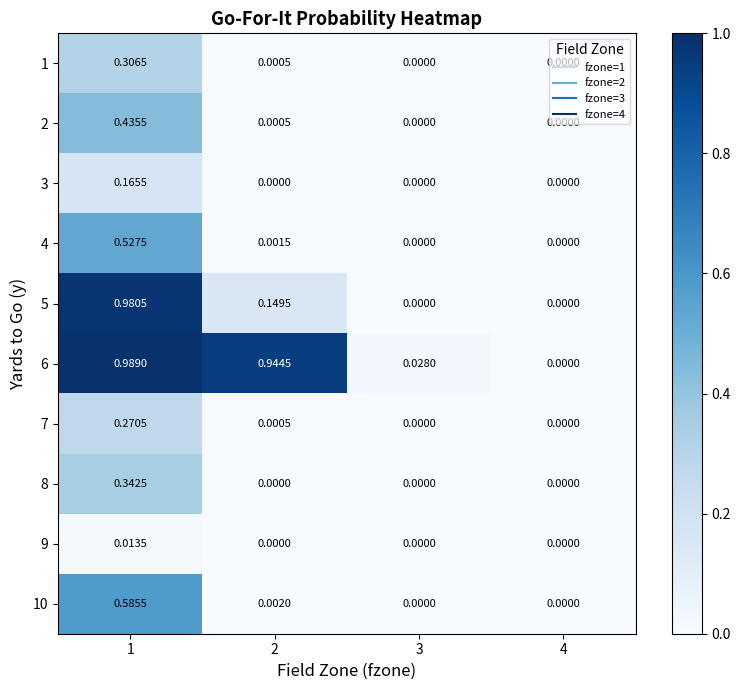

How many data points in 9 are above 0?

1